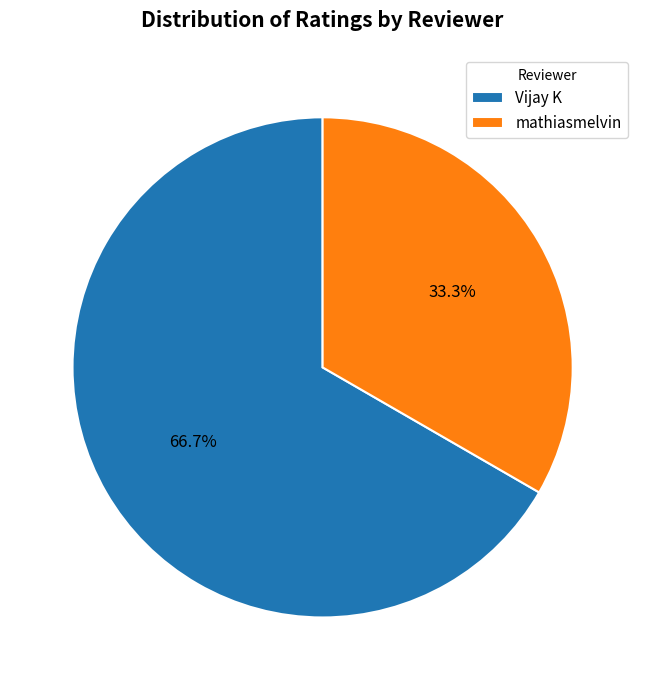

Rank the categories by value from lowest to highest.

mathiasmelvin, Vijay K